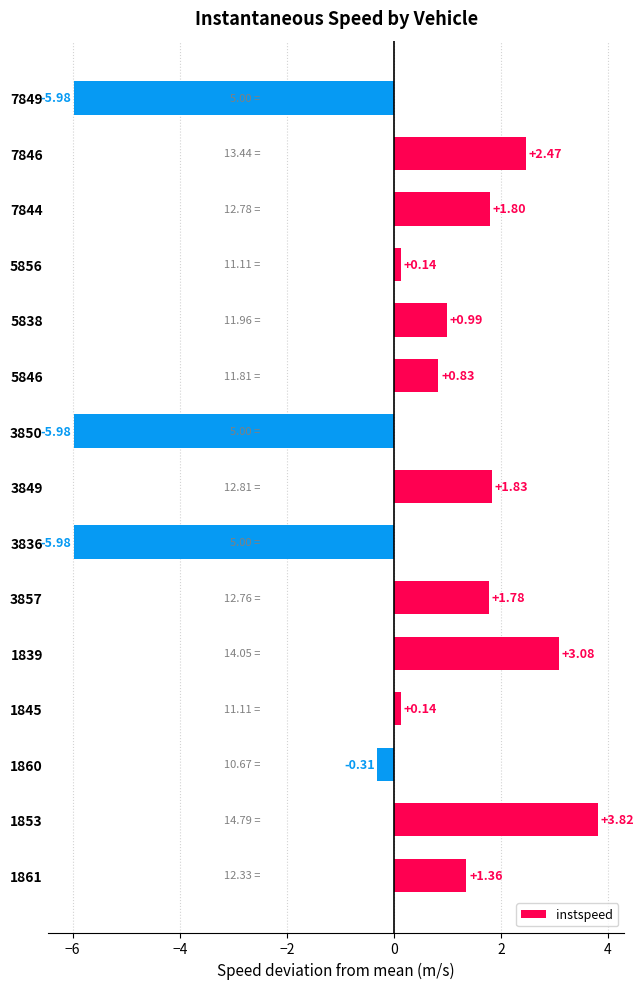

What is the difference between the maximum and minimum values?

9.8